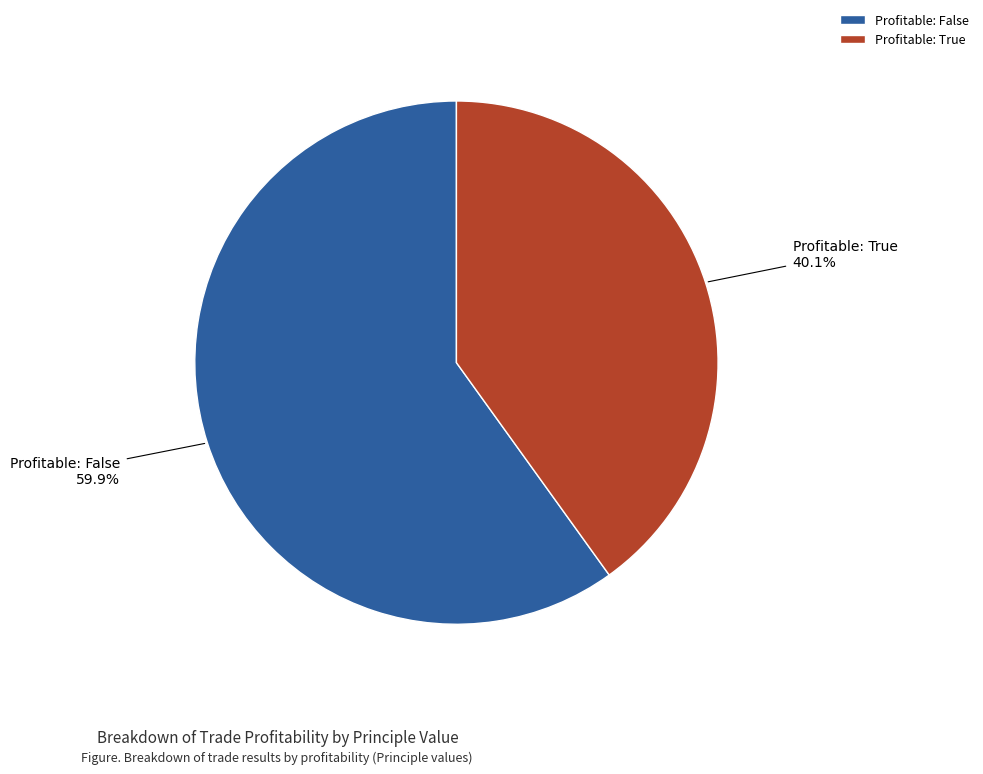

Does any single category account for the majority?

Yes